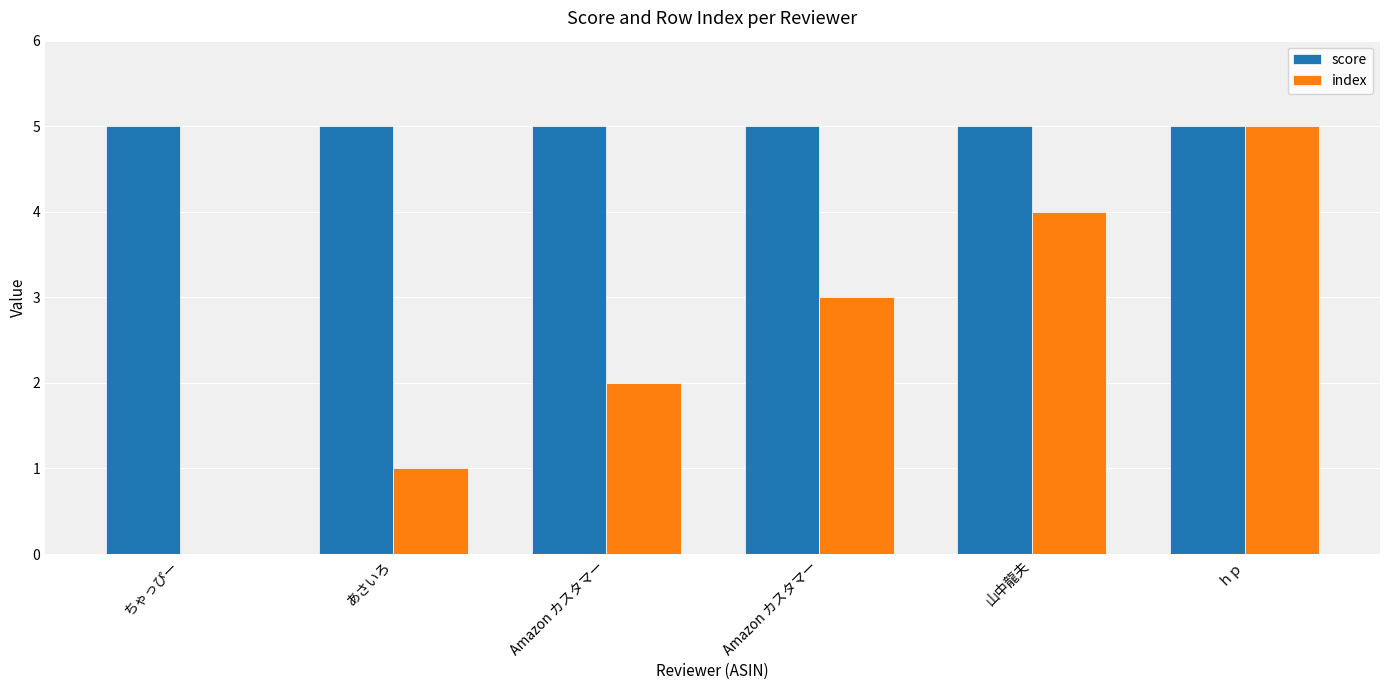

Which series changed the most between ちゃっぴー and Amazon カスタマー?

index